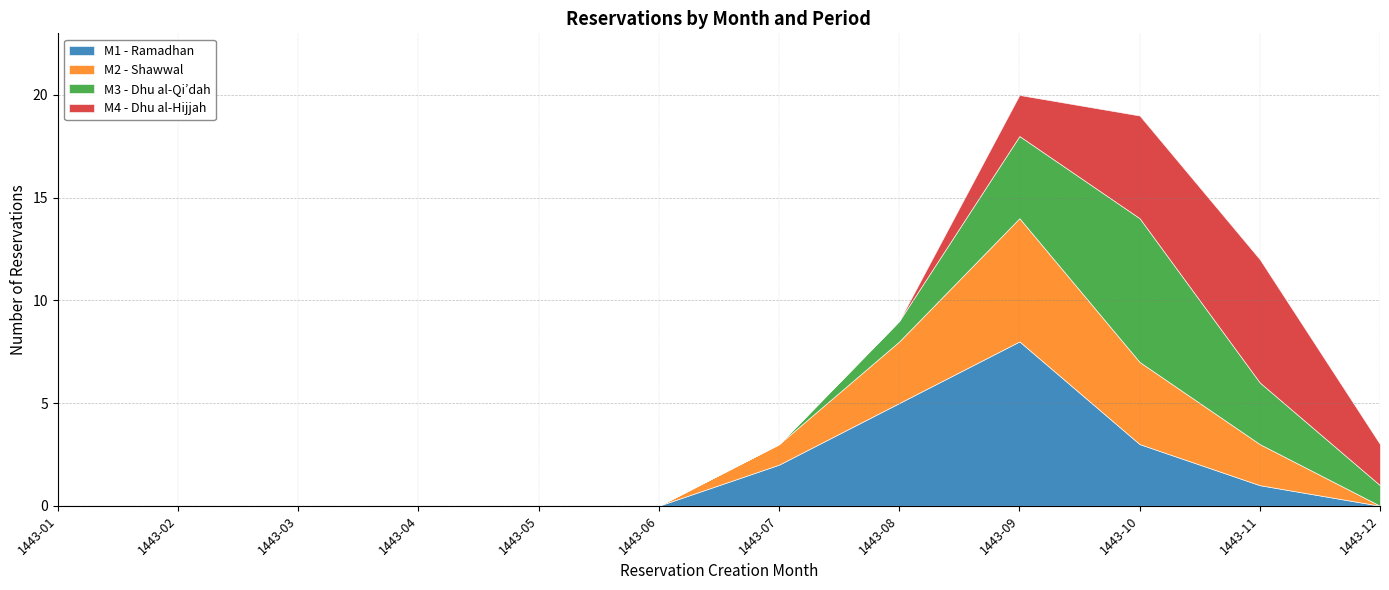

After their last crossing, which series has the higher values: M2 - Shawwal or M3 - Dhu al-Qi’dah?

M3 - Dhu al-Qi’dah